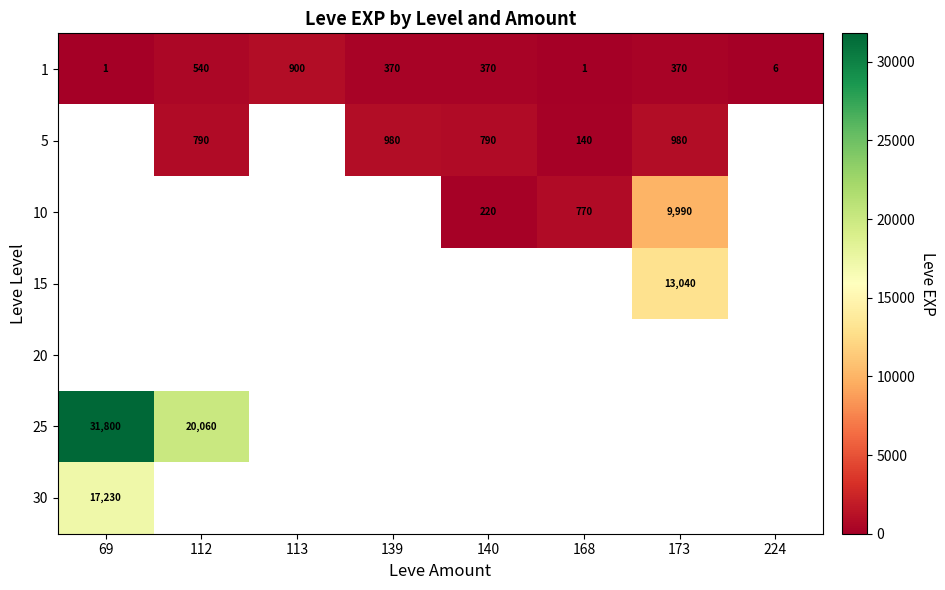

What is the difference between the second highest and minimum values in the 1 series?

539.0